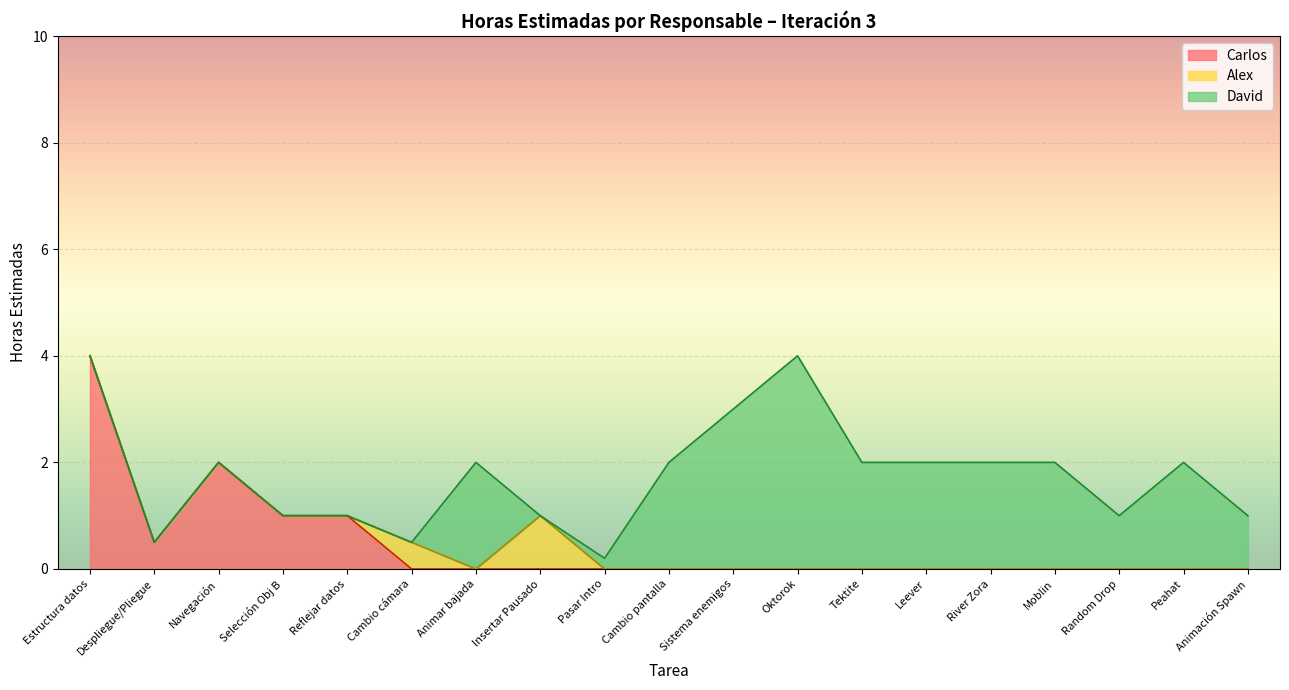

True or false: David has a value of 0.5 at Moblin.

False